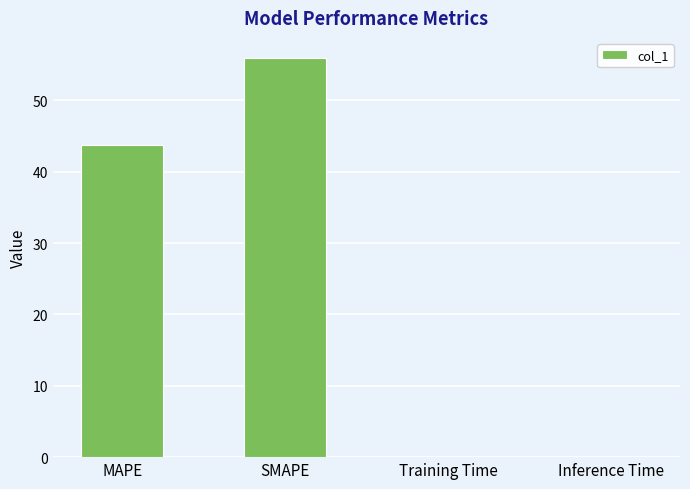

What is the approximate value at MAPE?

43.7